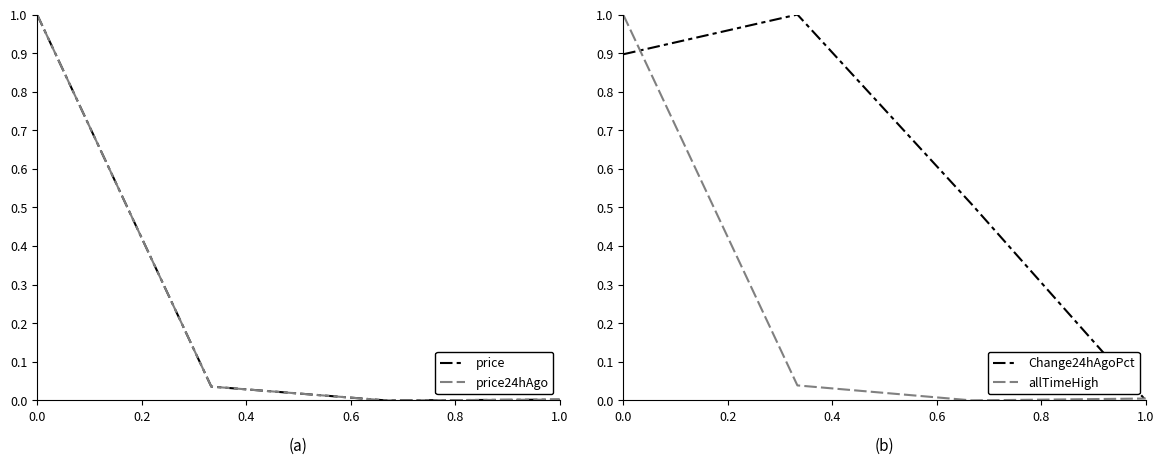

What is the sum of the Change24hAgoPct values at 0.4 and 0.2?

1.5